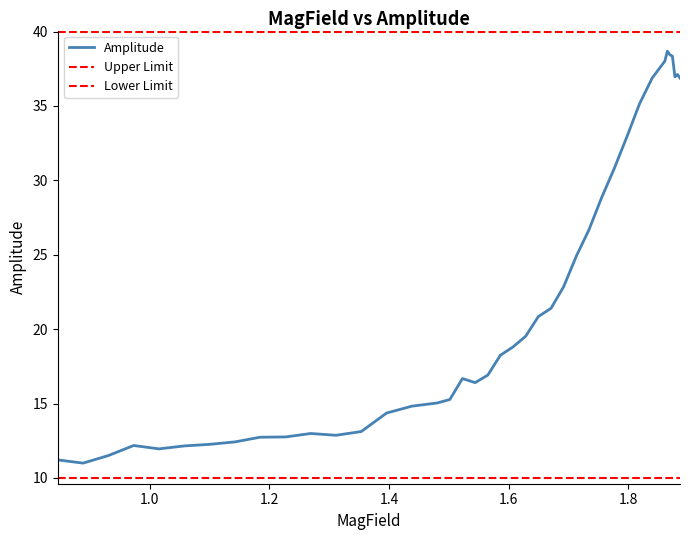

What is the minimum value shown in the chart?

11.0